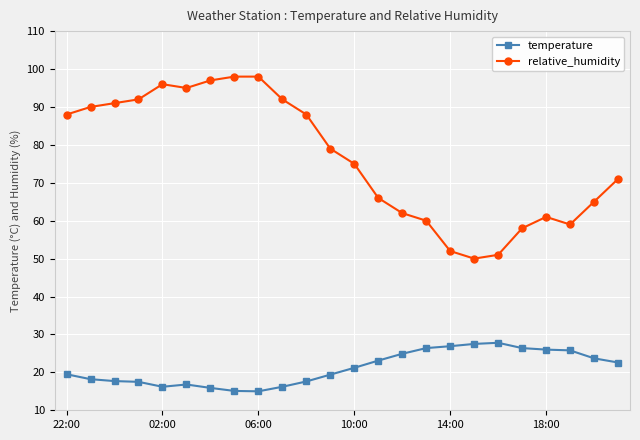

How many data points in relative_humidity are less than 79?

12